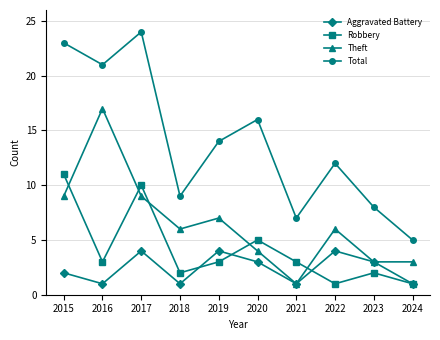

What is the value of the Total point at the 2nd from the left?

21